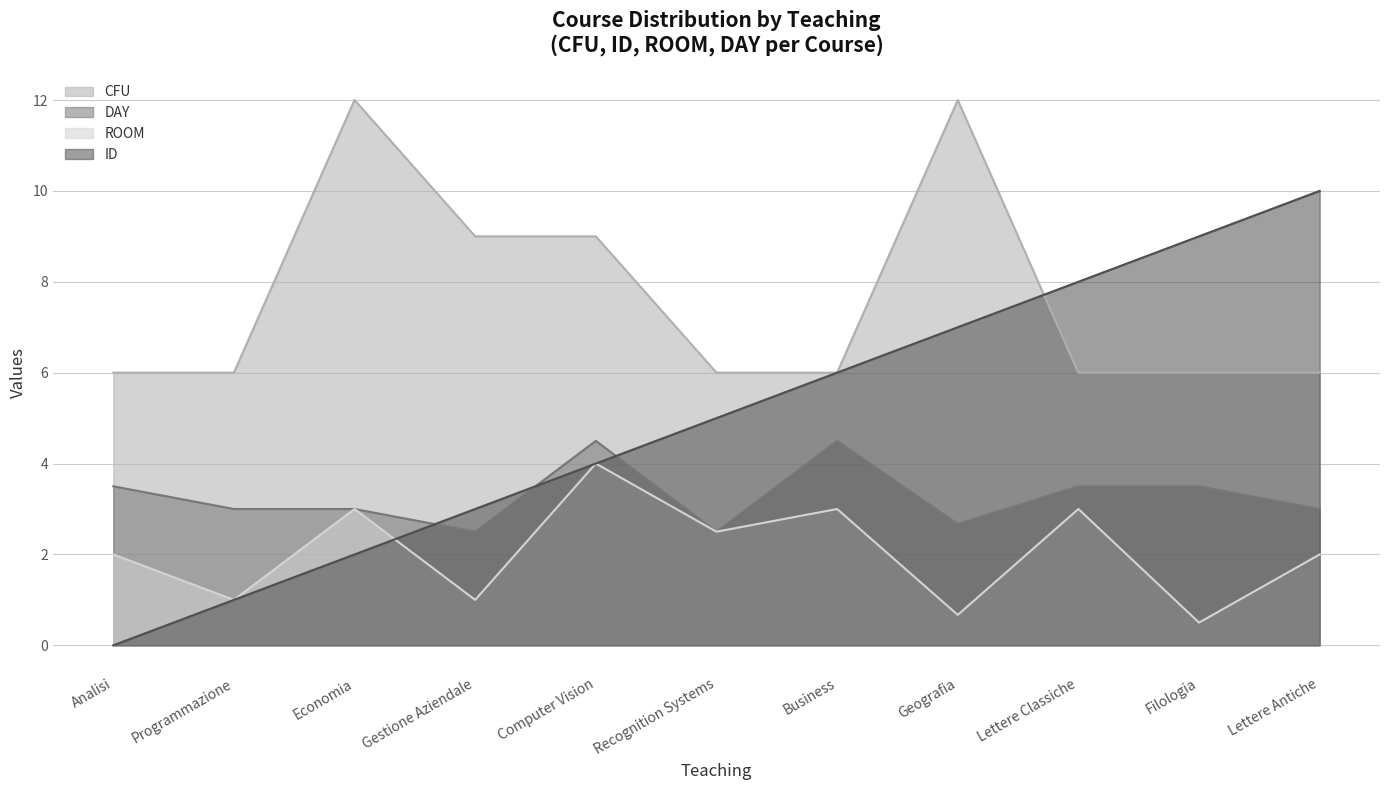

What is the sum of all ID values?

55.0